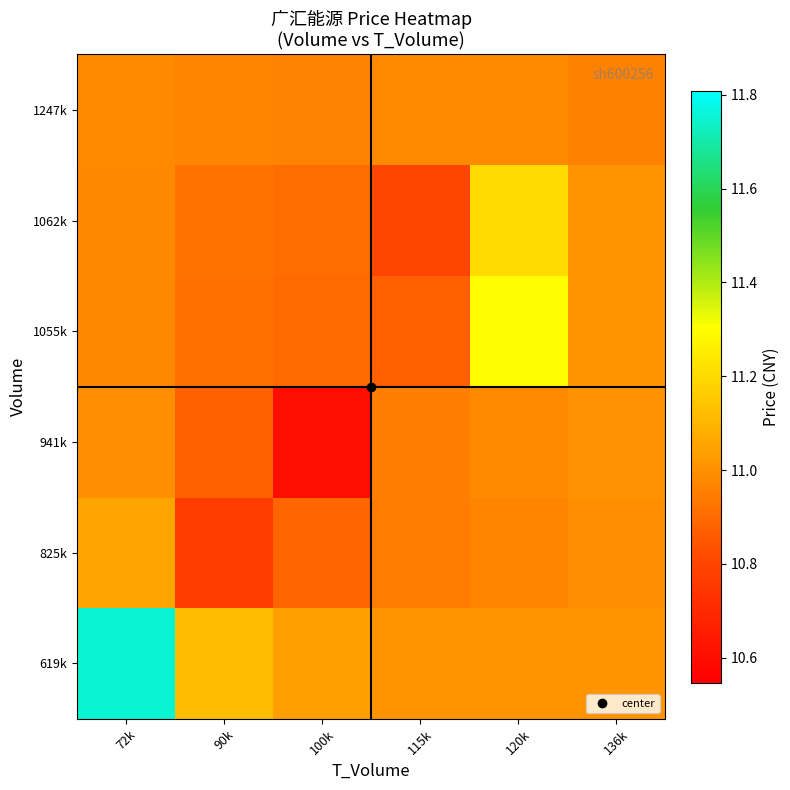

Which series changed the most between 90k and 100k?

941k